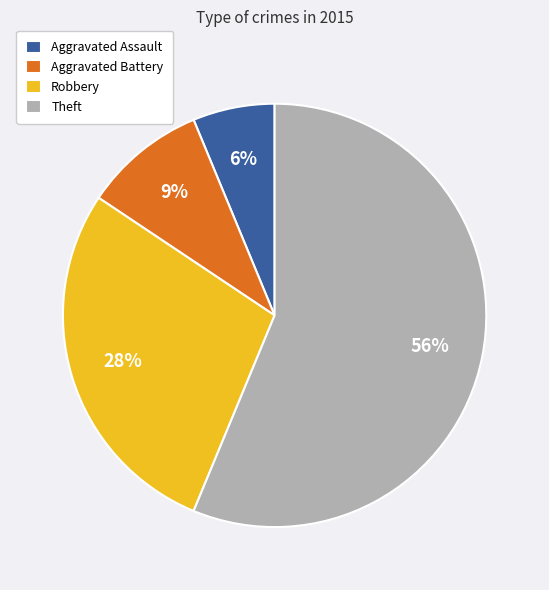

To the nearest percent, what percentage of the pie is Robbery?

28%